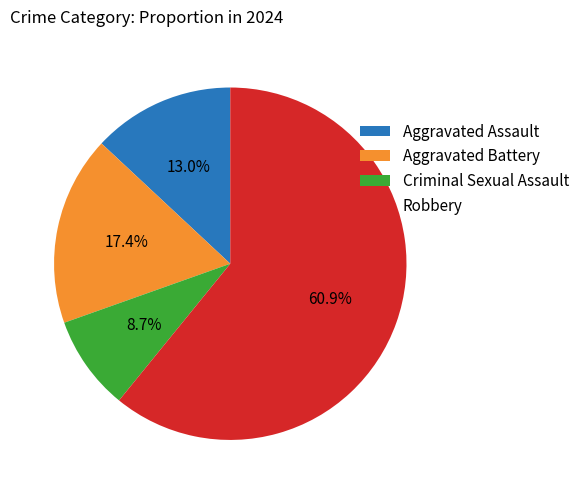

Is there a majority slice in this chart?

Yes